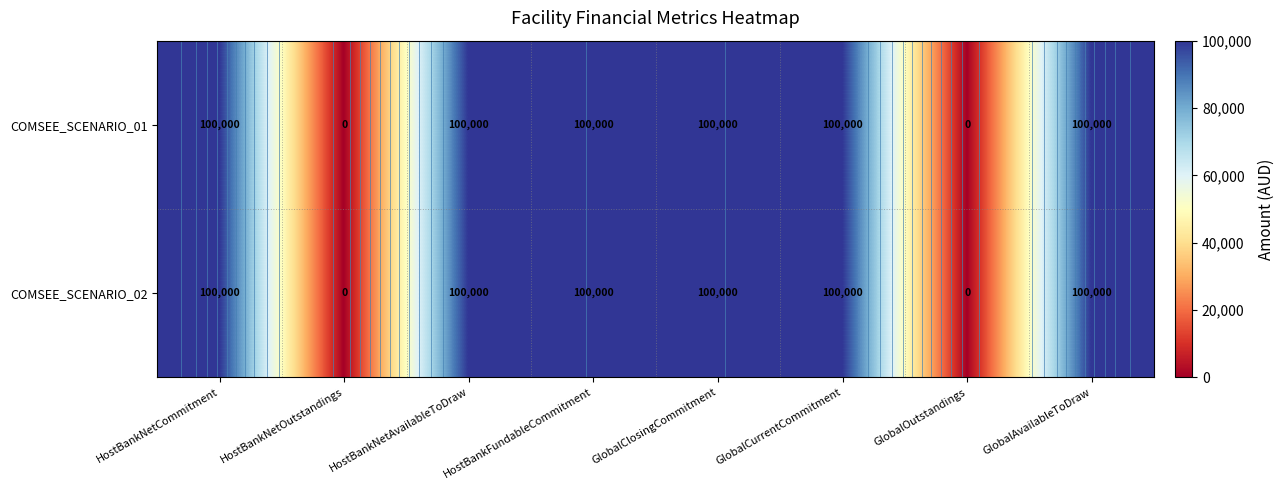

At how many categories does at least one series exceed 64045?

6